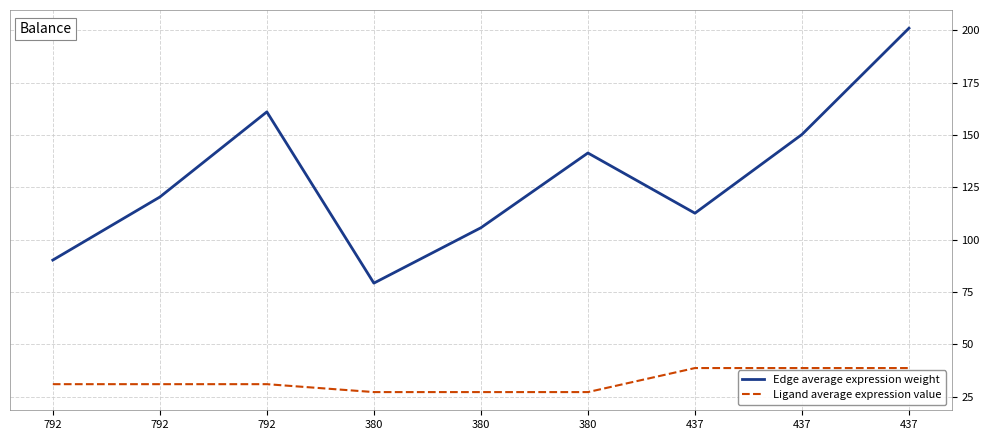

What is the value of the Edge average expression weight point at the 4th from the left?

79.3